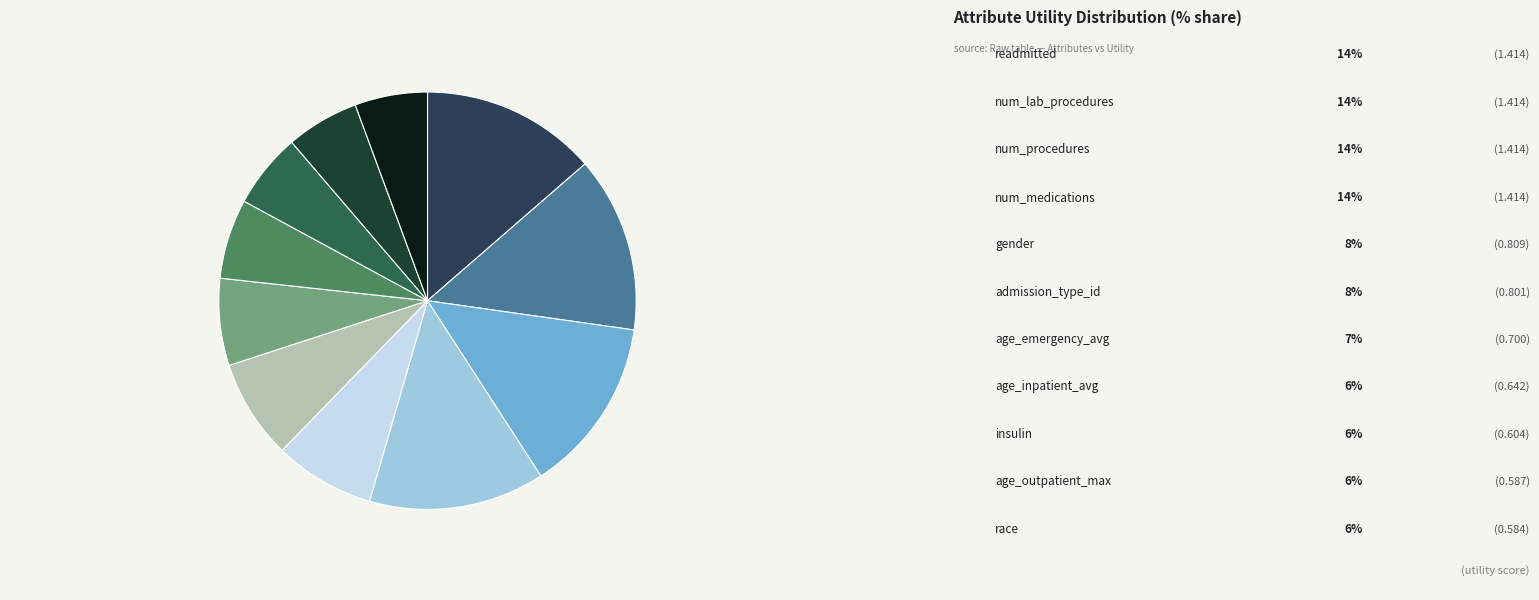

What percentage is the readmitted slice, to the nearest percent?

14%